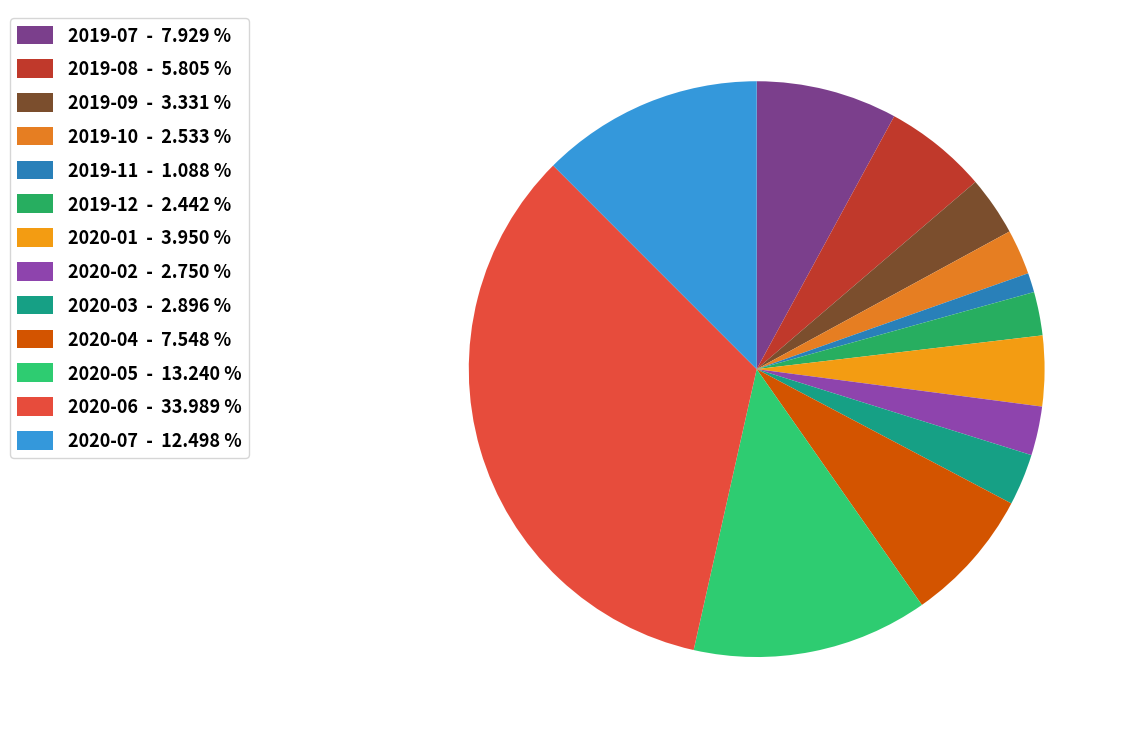

True or false: 2019-10 accounts for 3% of the total.

True